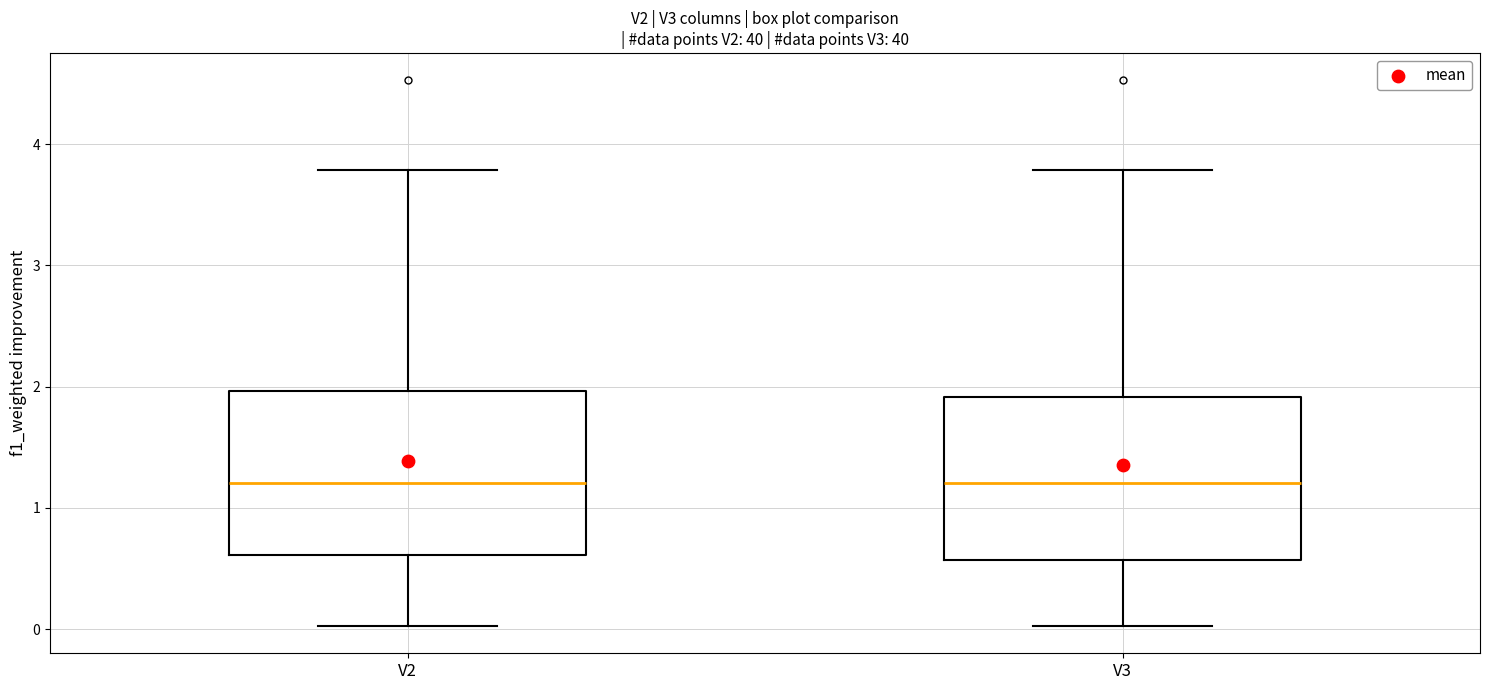

Reading left to right, read every box against the y-axis: the position of its median line, the range the box covers, and the ends of its whiskers. The values are not printed on the chart, so give them approximately, as read against the axis.

V2: median 1.2, box 0.6 to 2.0, whiskers 0.0 to 3.8
V3: median 1.2, box 0.6 to 1.9, whiskers 0.0 to 3.8